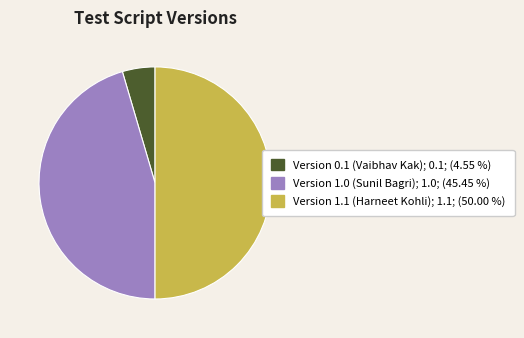

Which category has the smallest portion of the pie?

Version 0.1 (Vaibhav Kak)